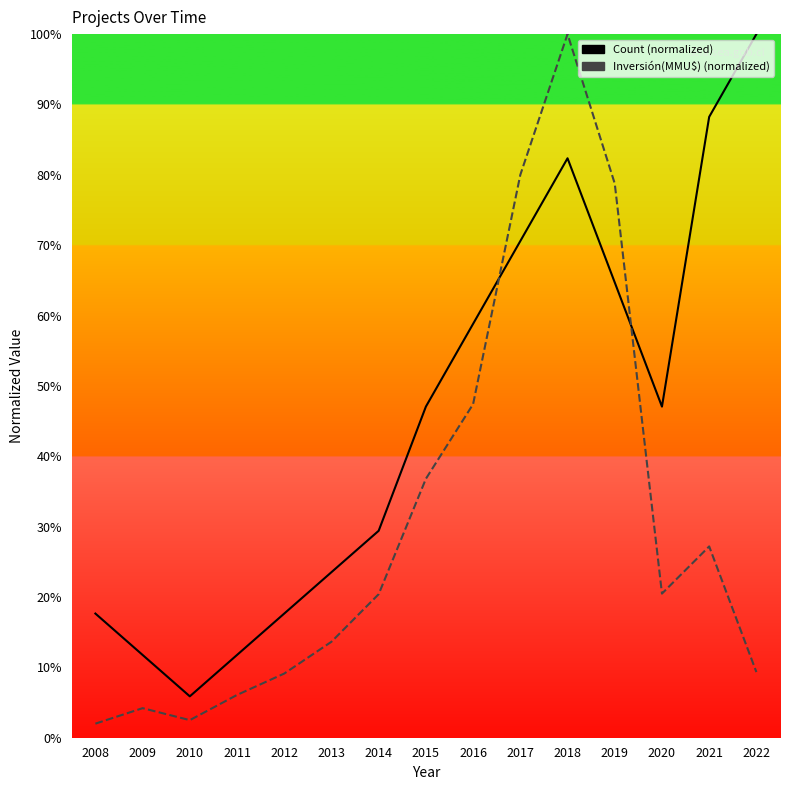

Between 2020 and 2022, which series saw the biggest shift?

Count